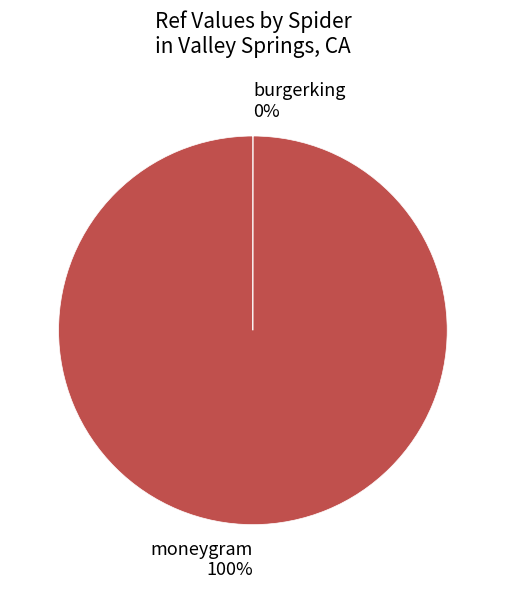

To the nearest percent, what is the average slice percentage?

50%